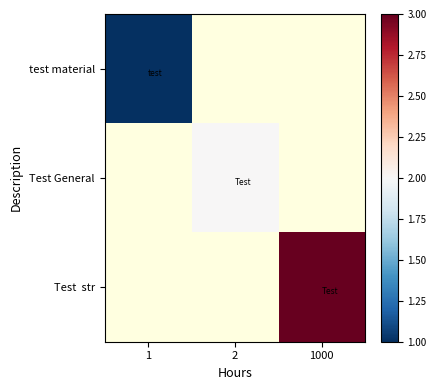

At how many categories does at least one series exceed 1?

2